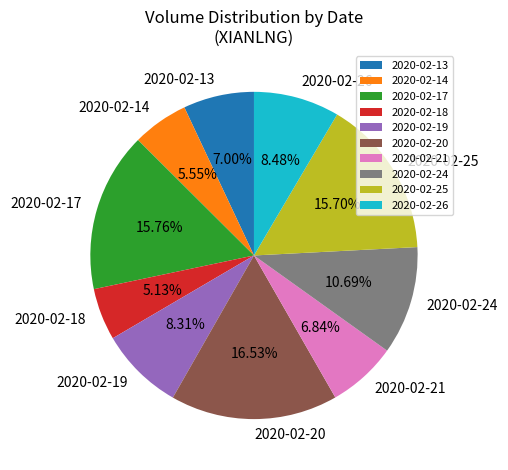

Is there a majority slice in this chart?

No